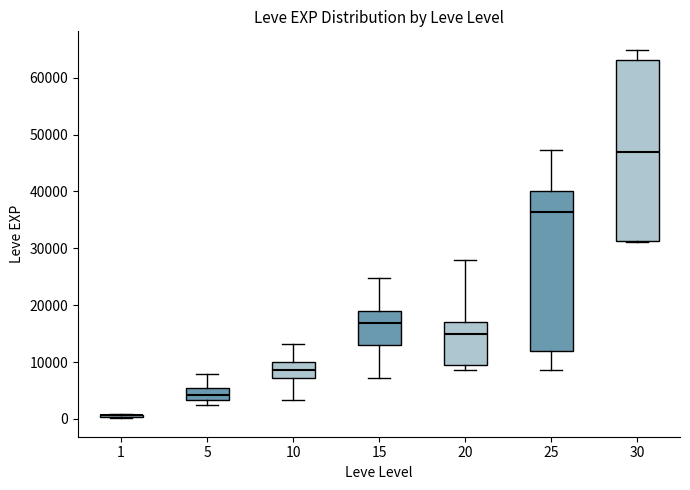

Where is the upper edge of the box at x = 5 on the y-axis? The values are not printed on the chart, so give them approximately, as read against the axis.

5000